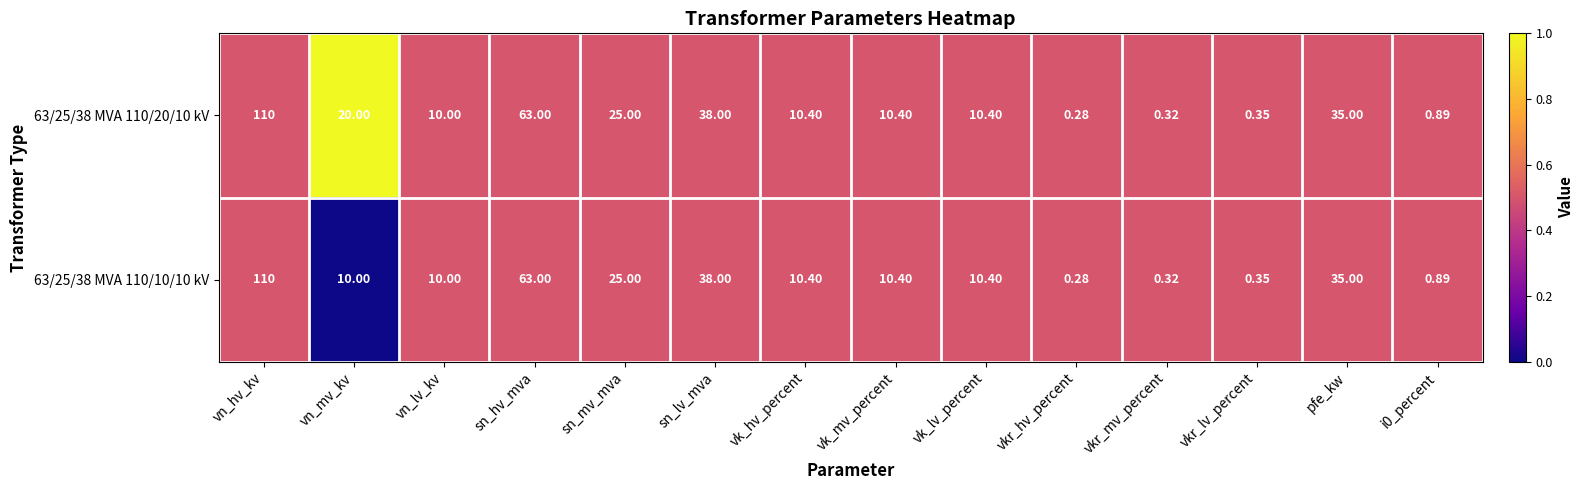

List the series in order of their overall mean, lowest first.

63/25/38 MVA 110/10/10 kV, 63/25/38 MVA 110/20/10 kV